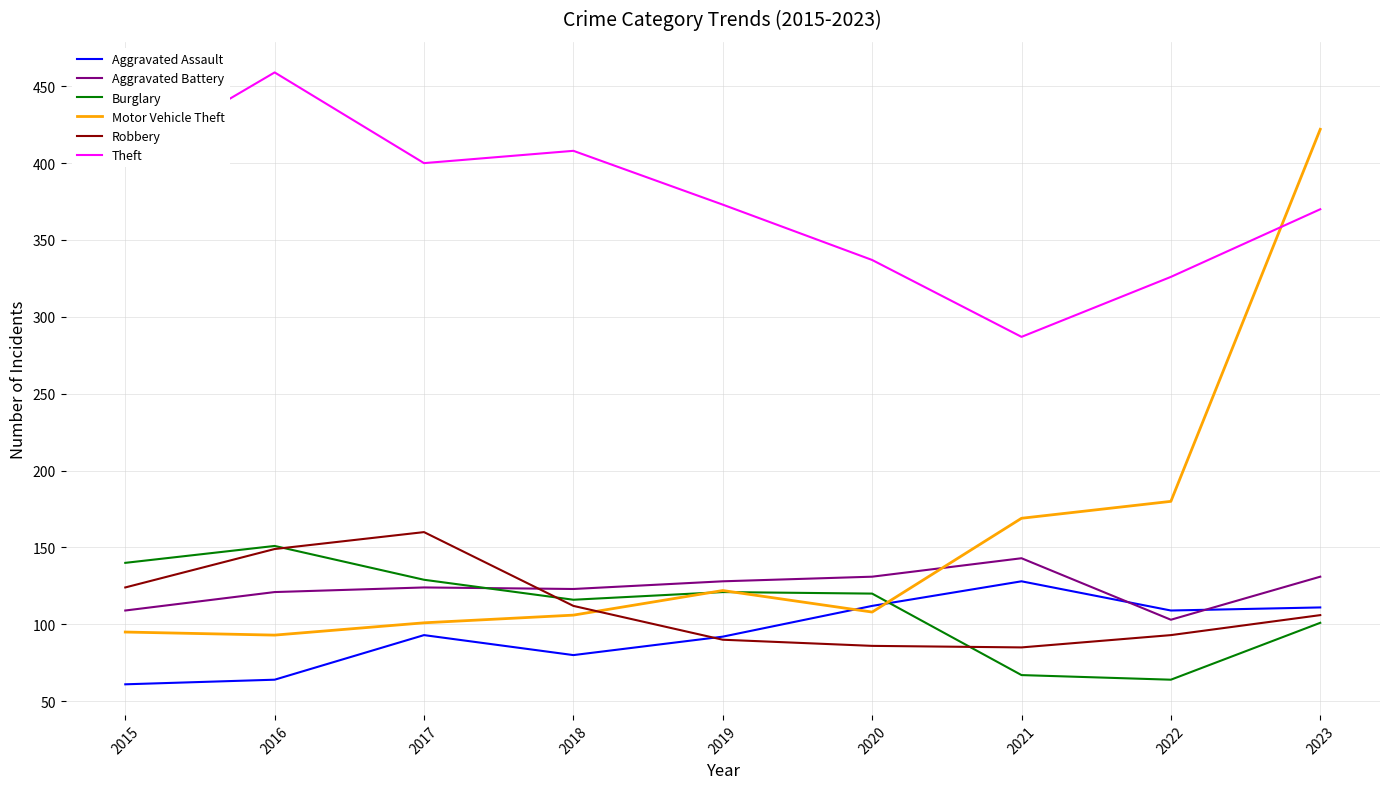

At which category is the sum across all series the highest?

2023